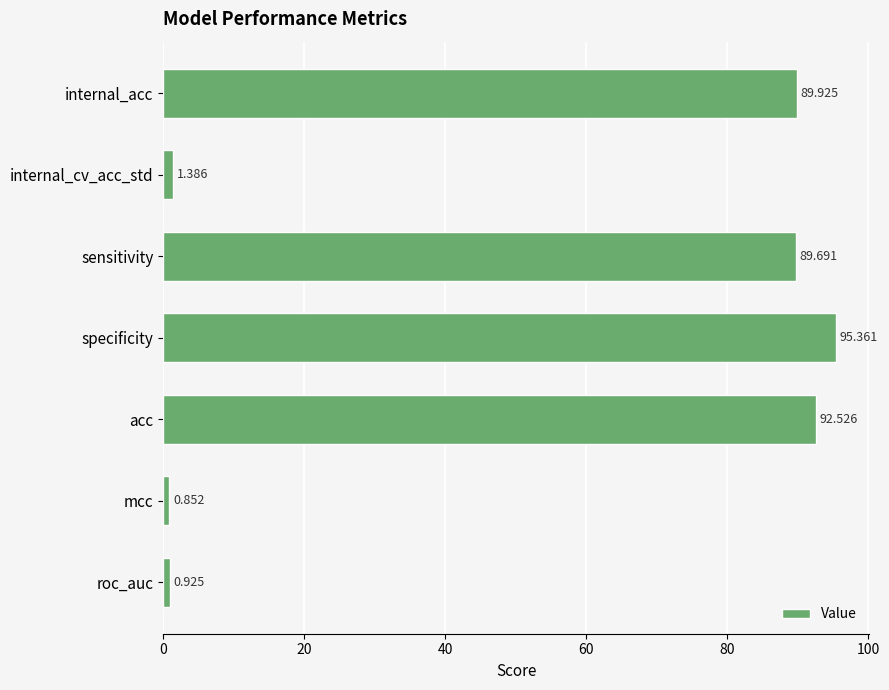

What is the maximum value shown in the chart?

95.4